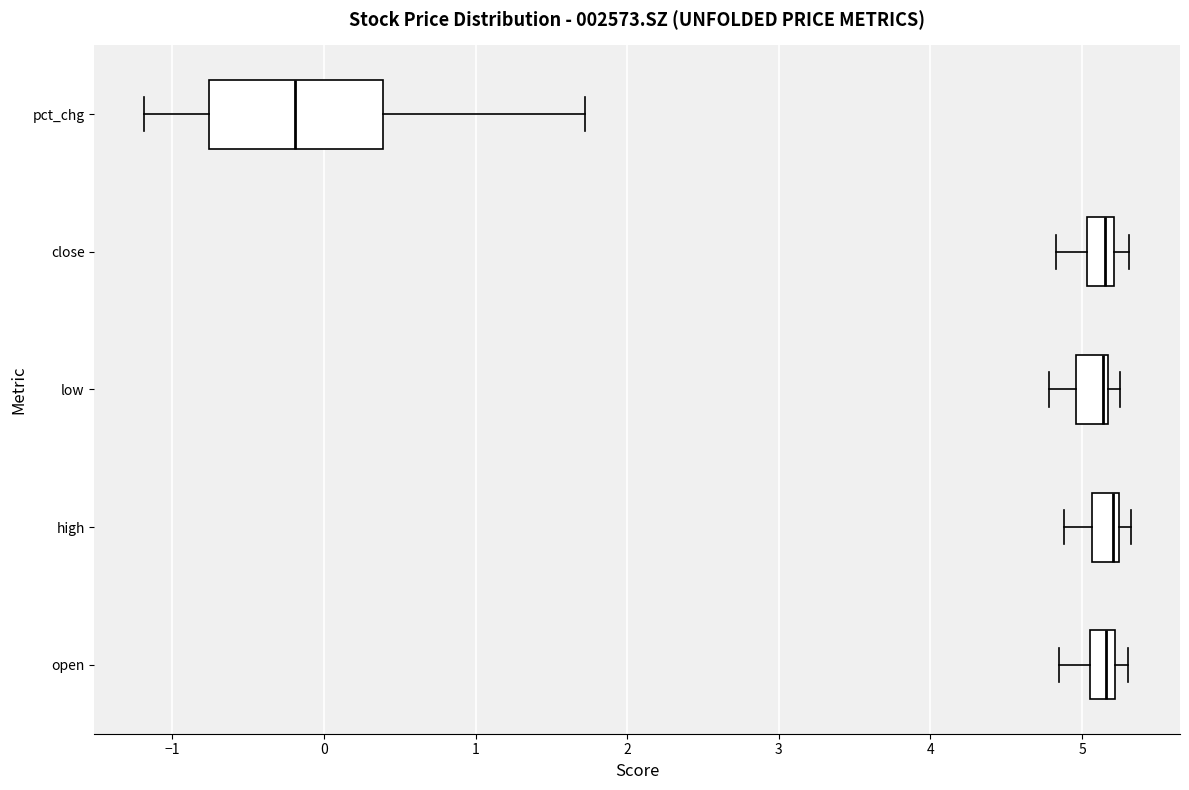

Which box is the widest, from its left edge to its right edge?

pct_chg